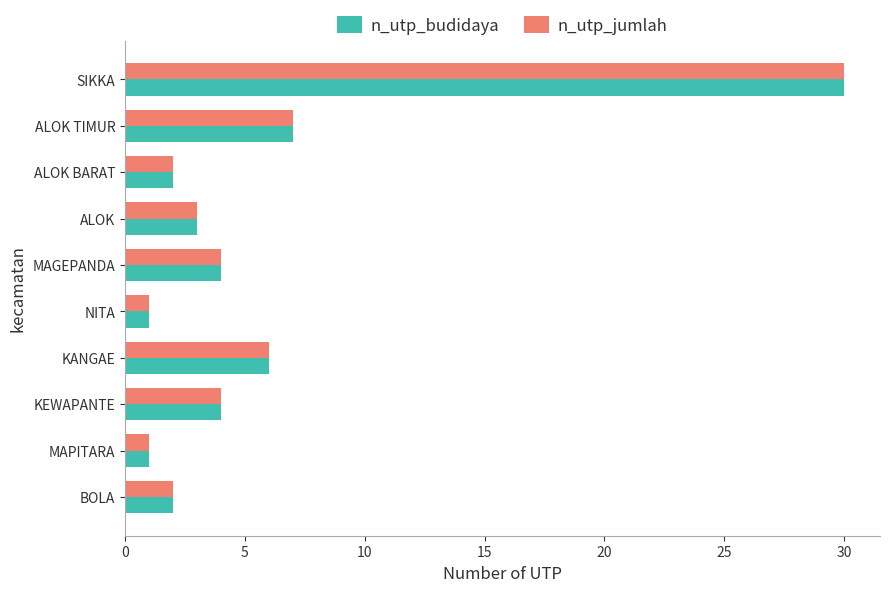

The value of n_utp_jumlah at MAGEPANDA is 1. True or false?

False